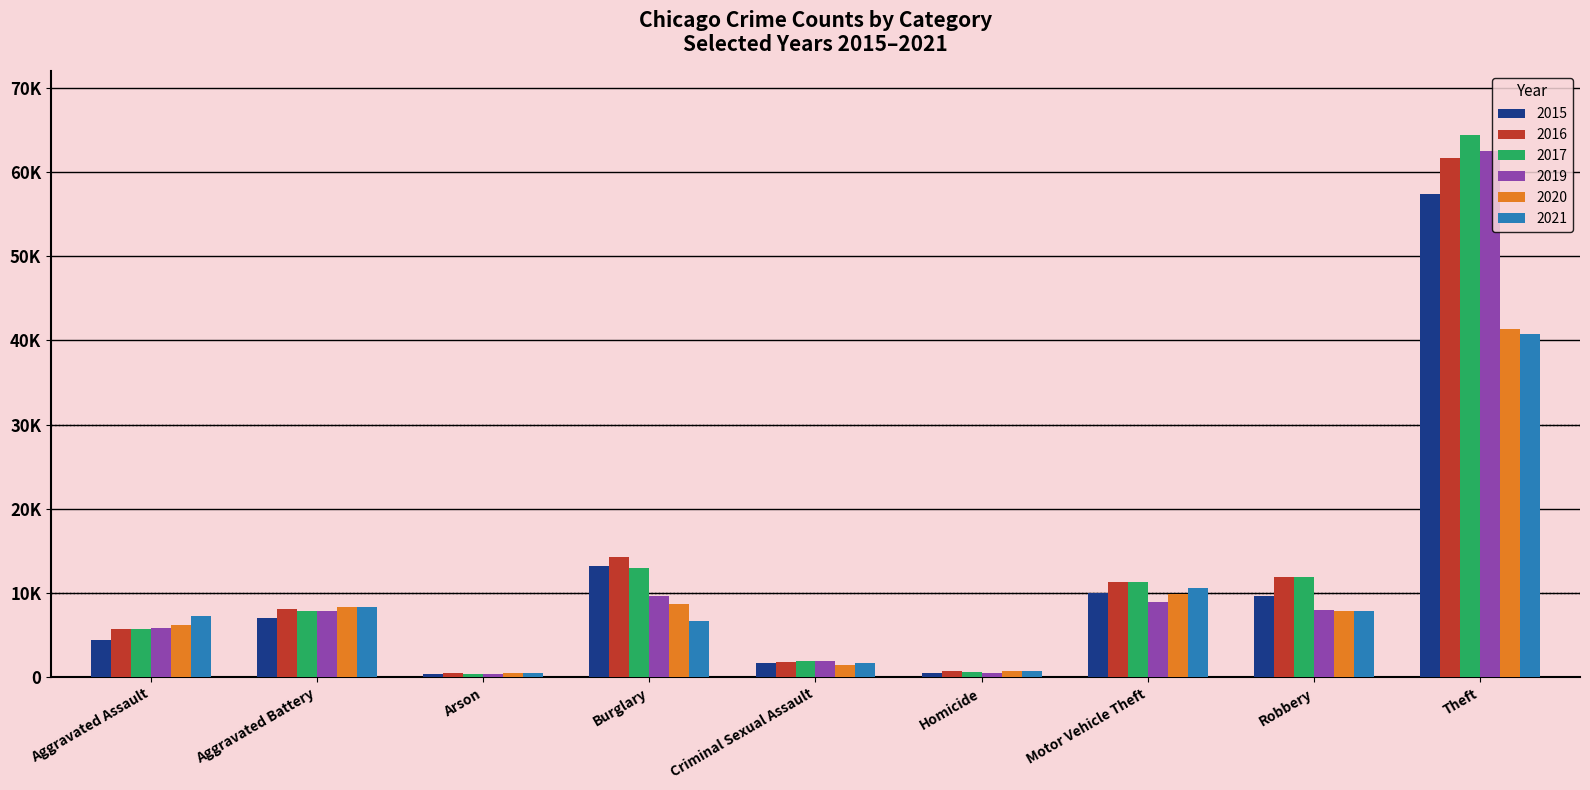

Is it true that 2017 equals 444 at Arson?

True